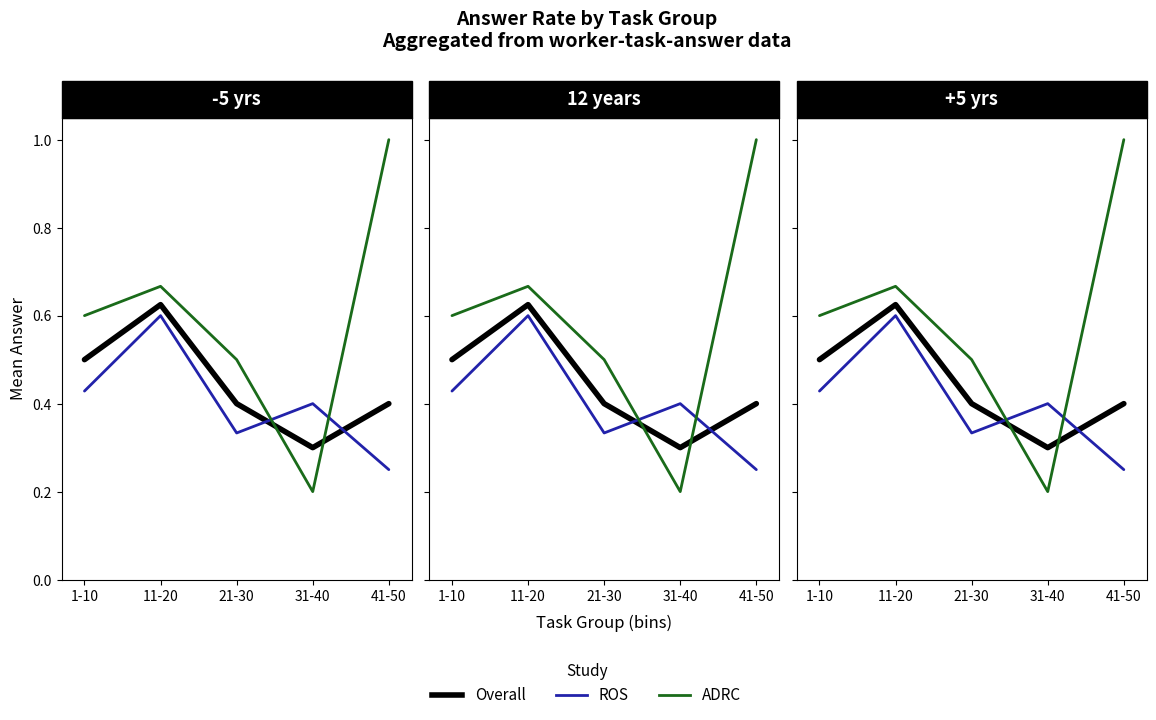

At which category is the sum across all series the highest?

11-20